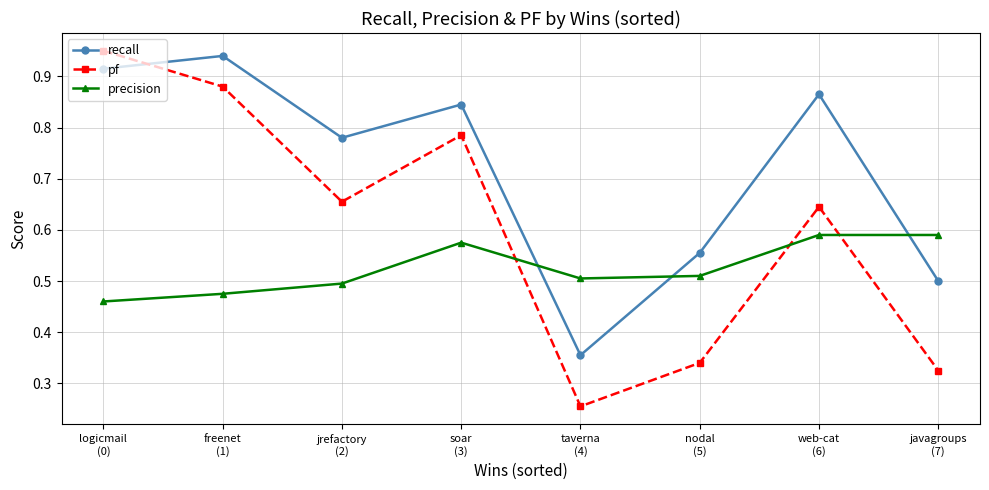

Which series ends up on top after the final intersection of recall and pf?

recall